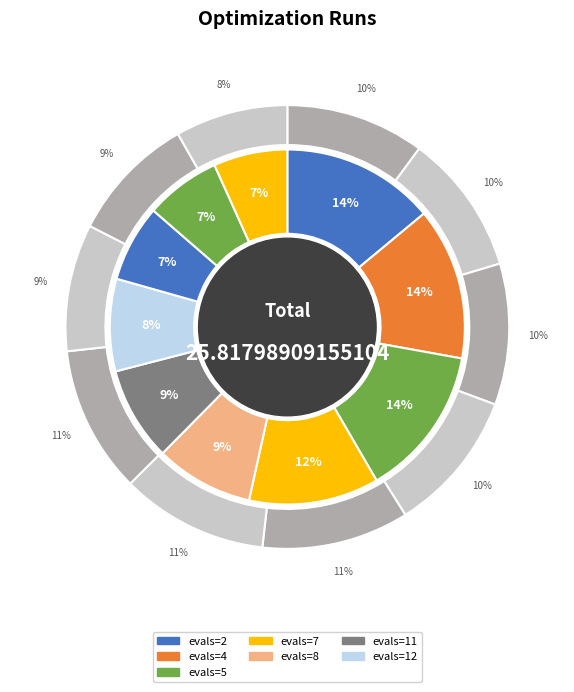

What percentage is the evals=2 slice, to the nearest percent?

14%